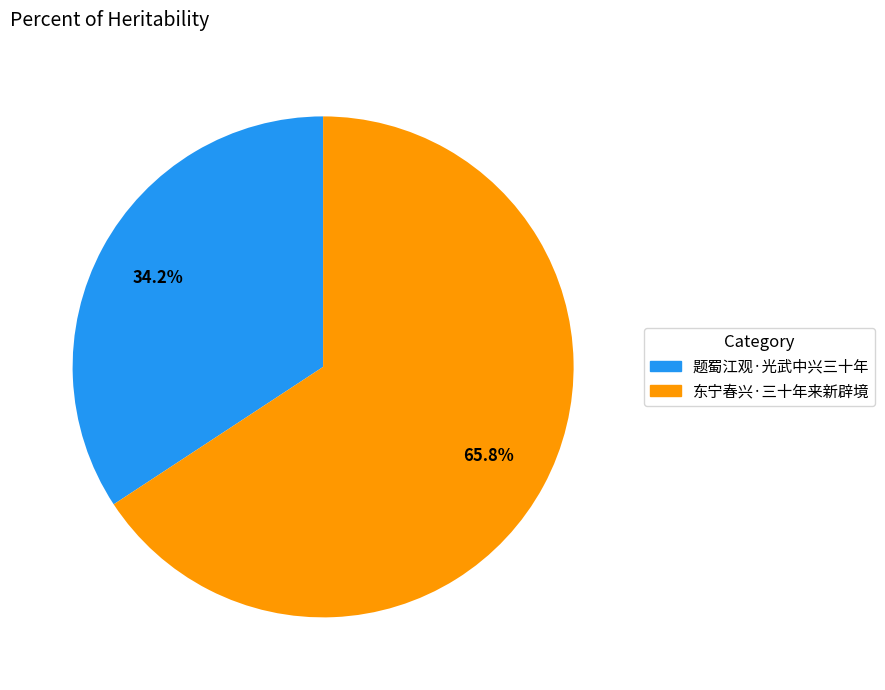

Approximately how many times larger is the value at 题蜀江观·光武中兴三十年 compared to 东宁春兴·三十年来新辟境?

0.5